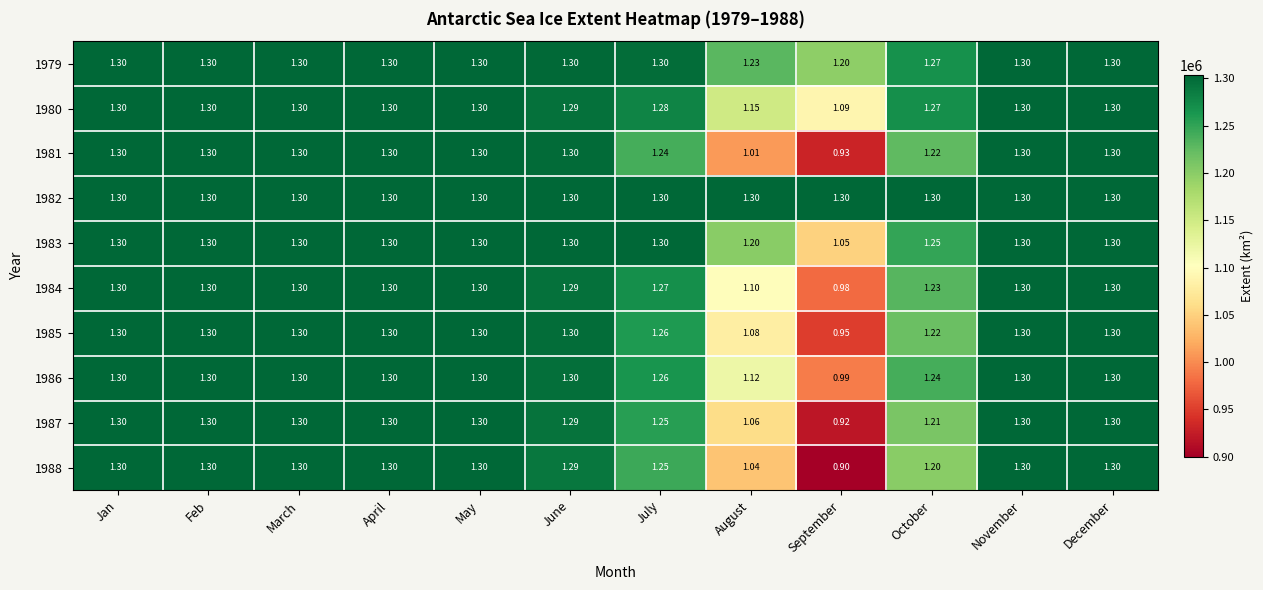

How many series are shown in this chart?

10